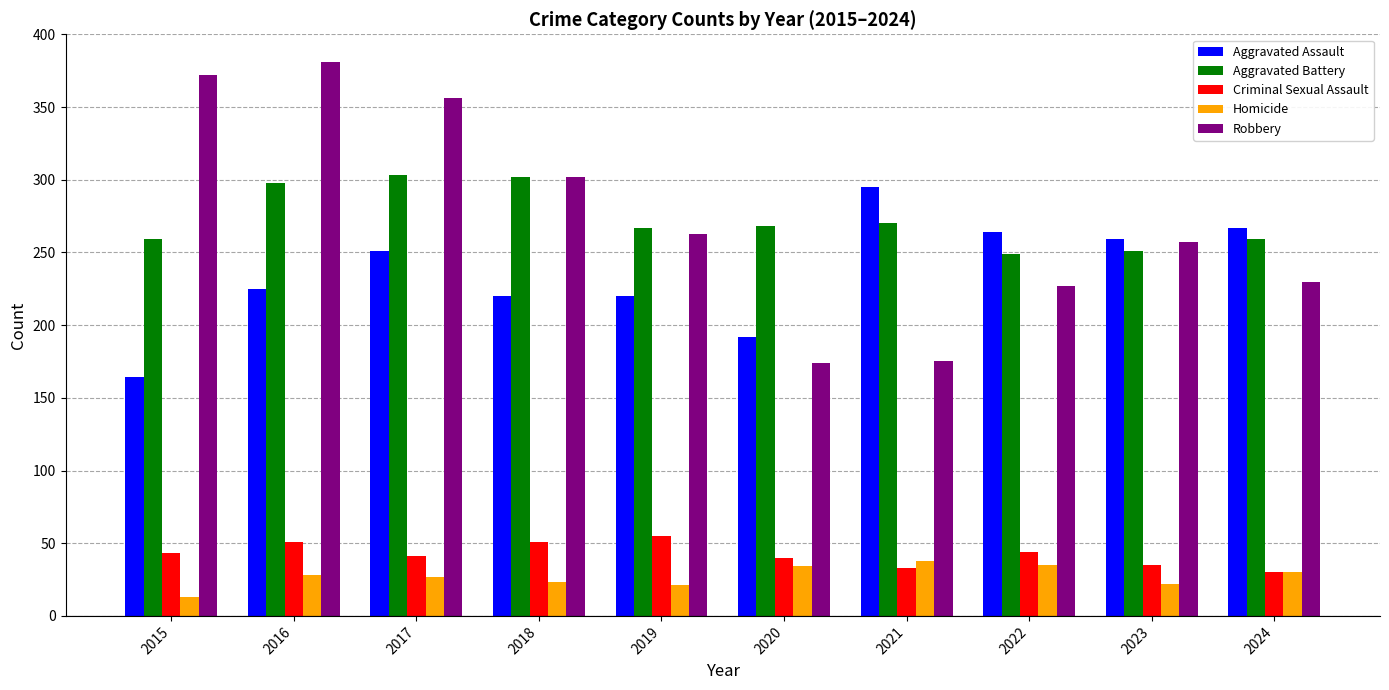

The Aggravated Assault series shows 264 at 2022. True or false?

True